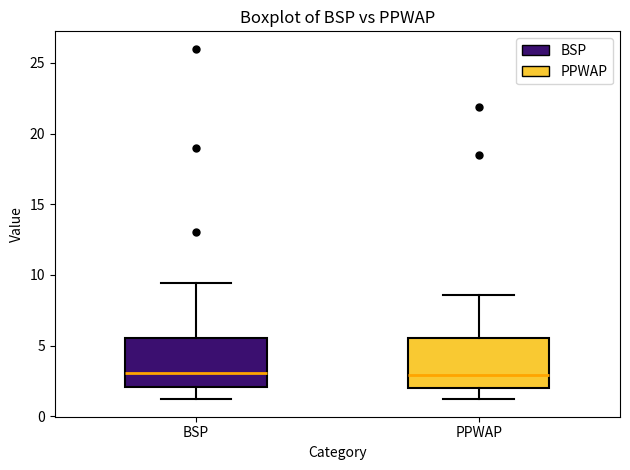

Where does the upper whisker of the box for PPWAP end on the y-axis? The values are not printed on the chart, so give them approximately, as read against the axis.

8.5